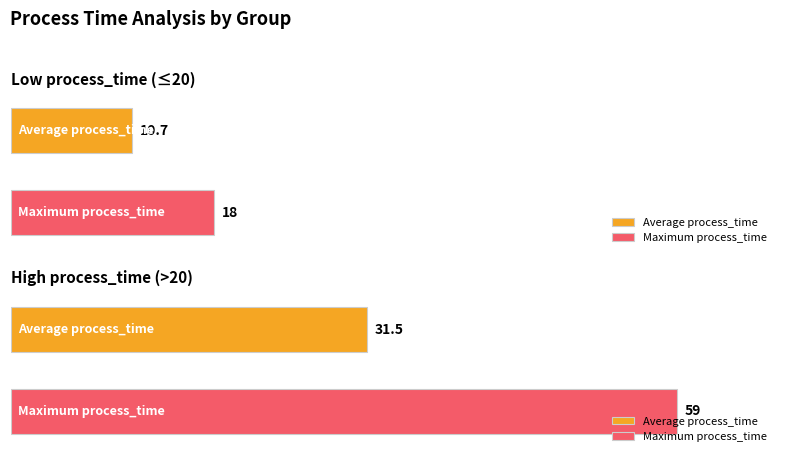

Count the number of categories in the chart.

2